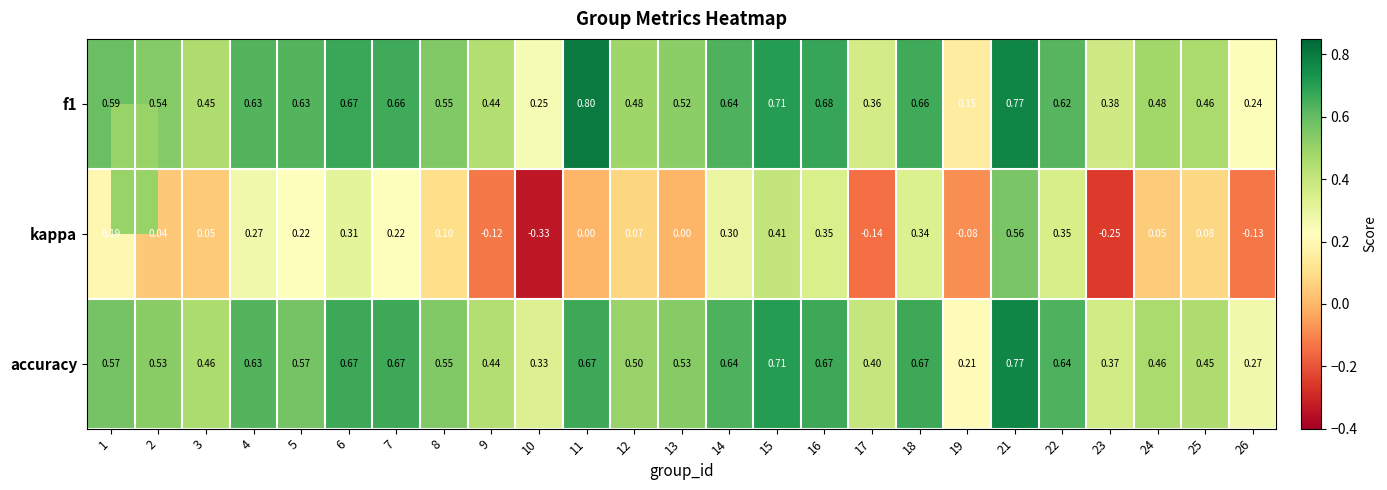

Which series changed the most between 5 and 24?

kappa